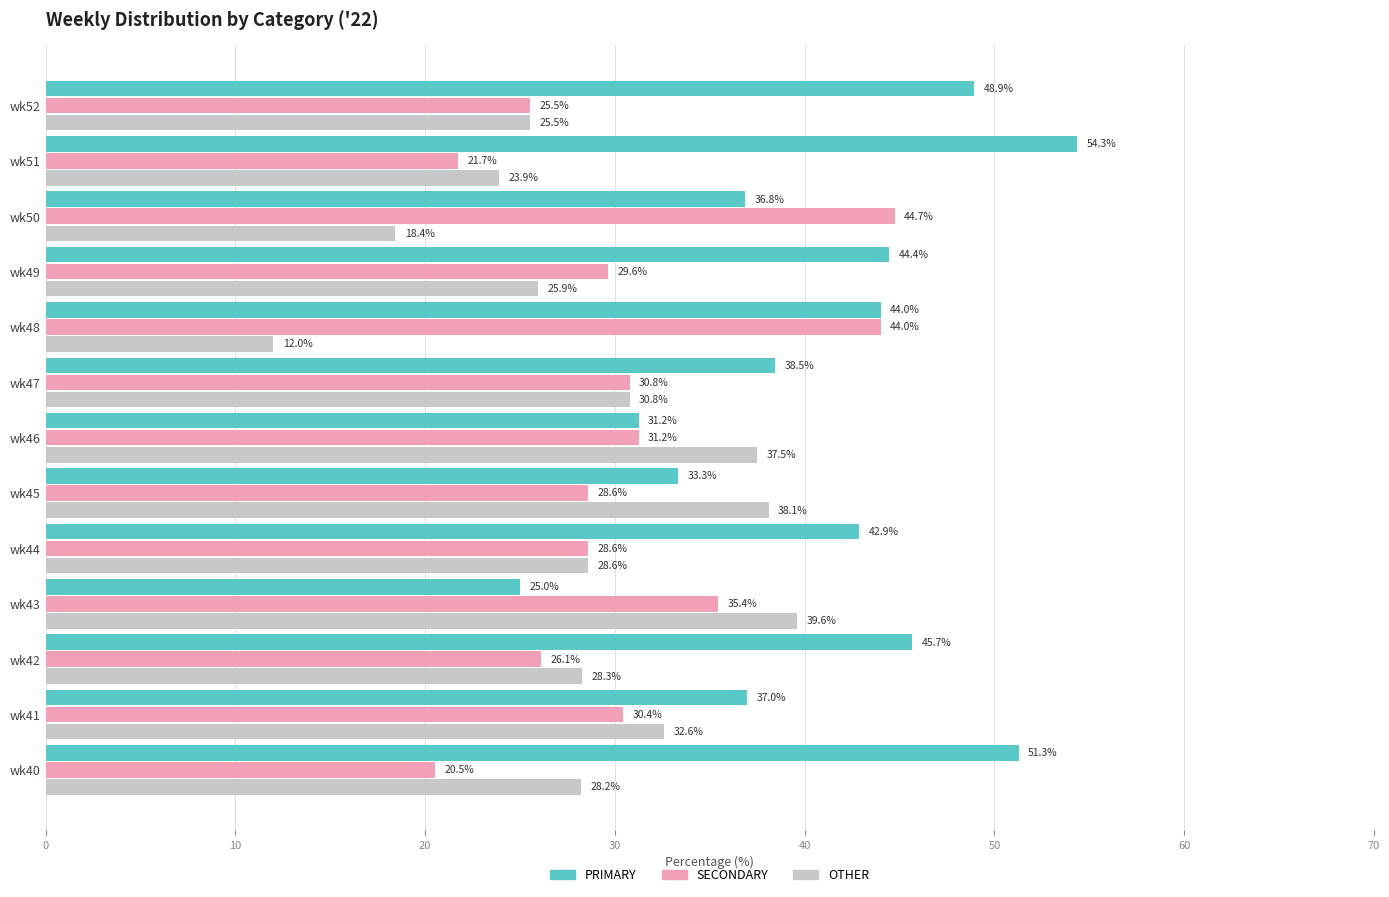

At which label is OTHER closest to 25?

wk52